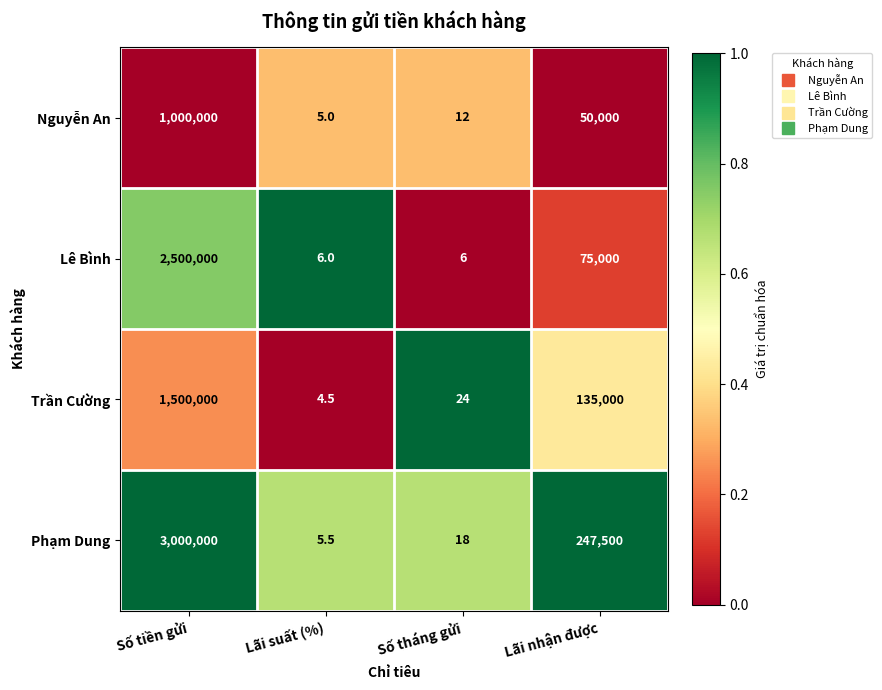

Where does the Nguyễn An series first go above 50000?

Số tiền gửi